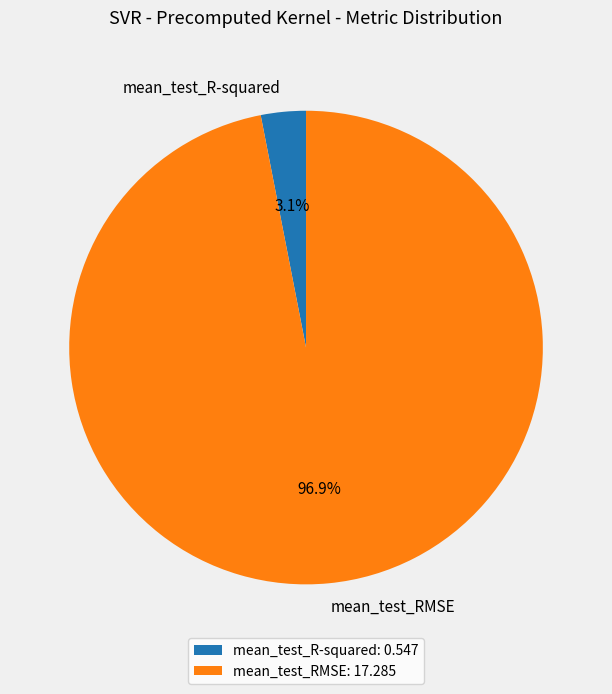

Rank the categories by value from highest to lowest.

mean_test_RMSE, mean_test_R-squared